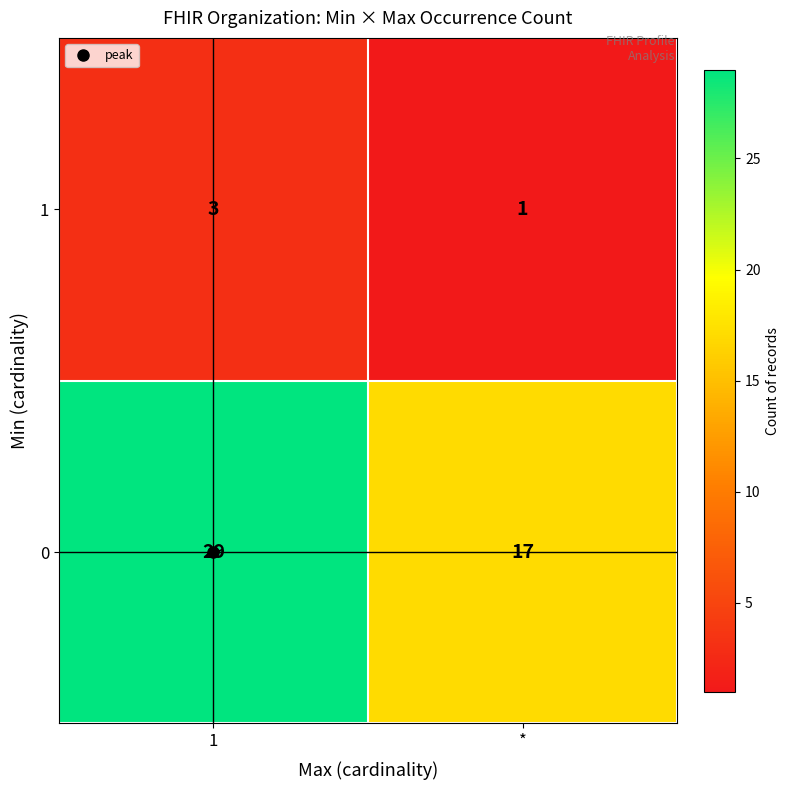

What is the total value across all series at *?

18